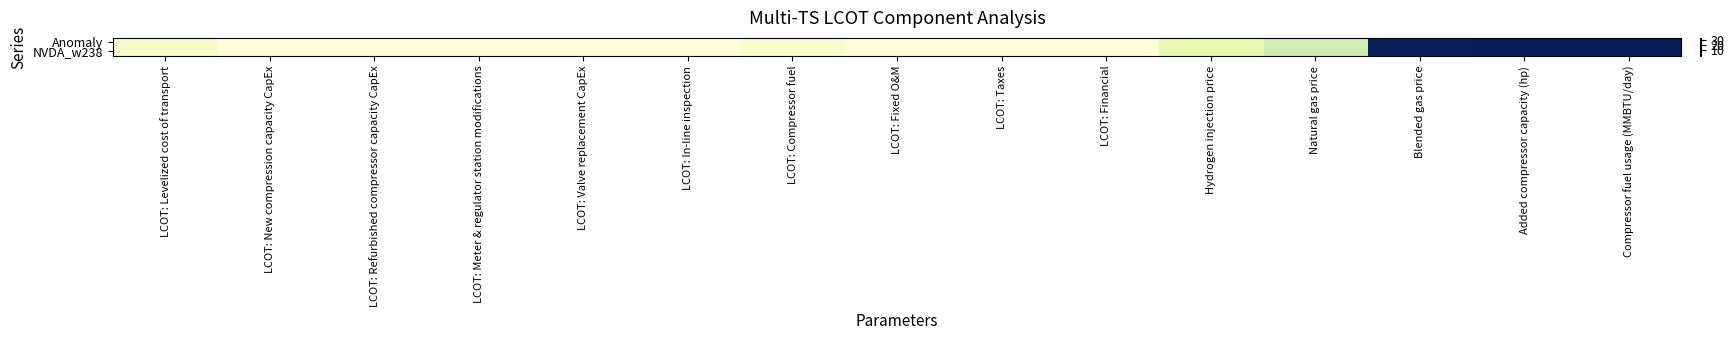

At which category is the sum across all series the highest?

Added compressor capacity (hp)